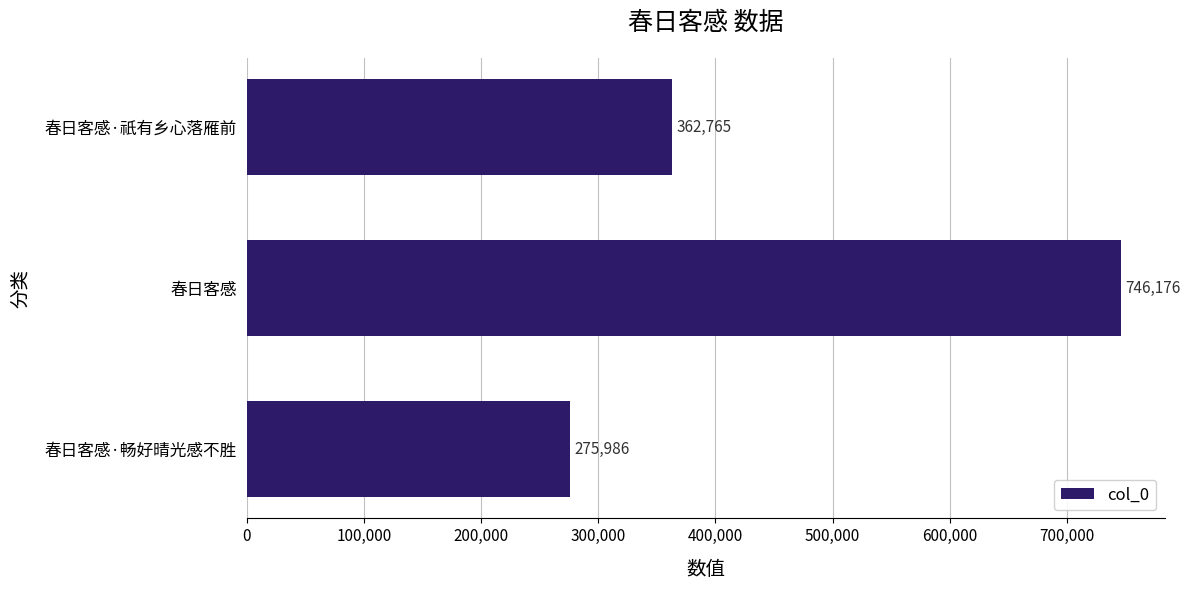

What is the label of the 2nd bar from the bottom?

春日客感